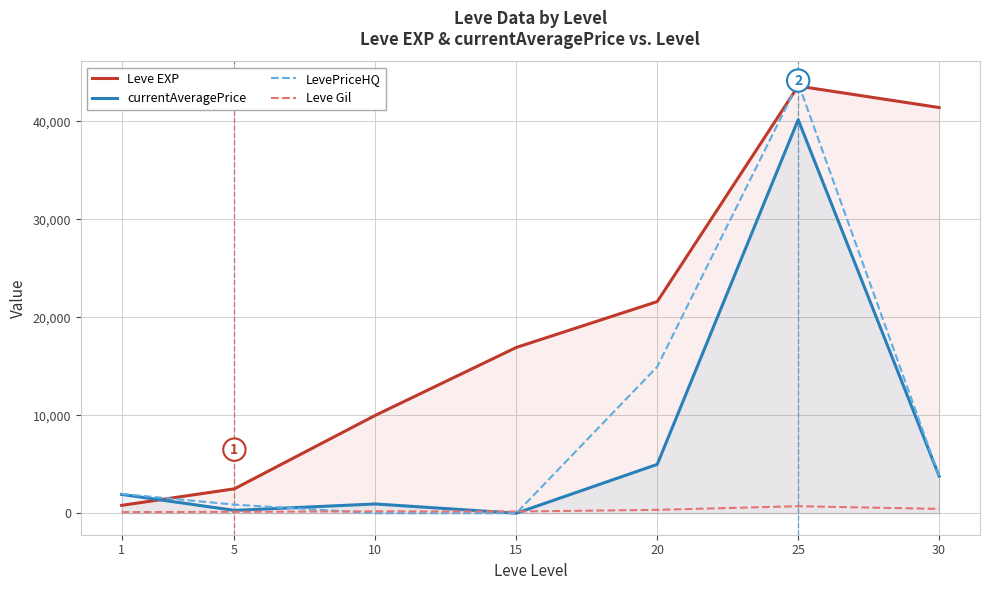

How many series are shown in this chart?

4